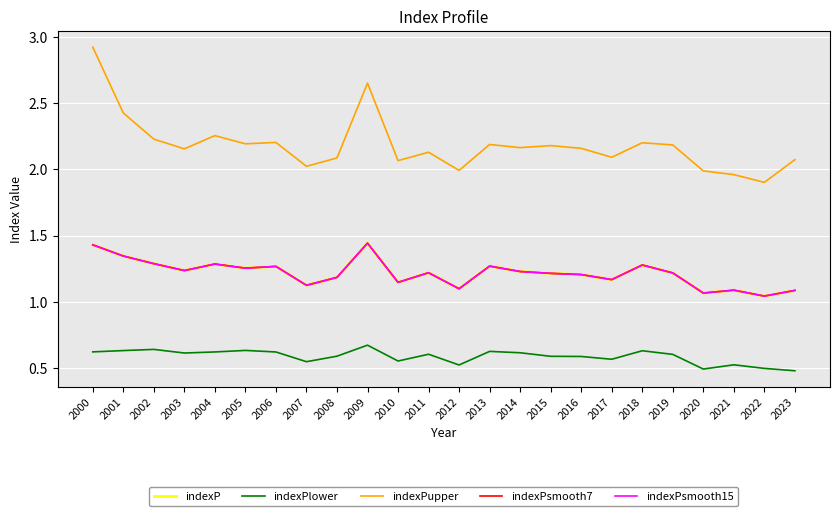

Is it true that indexPupper equals 2.0 at 2021?

True